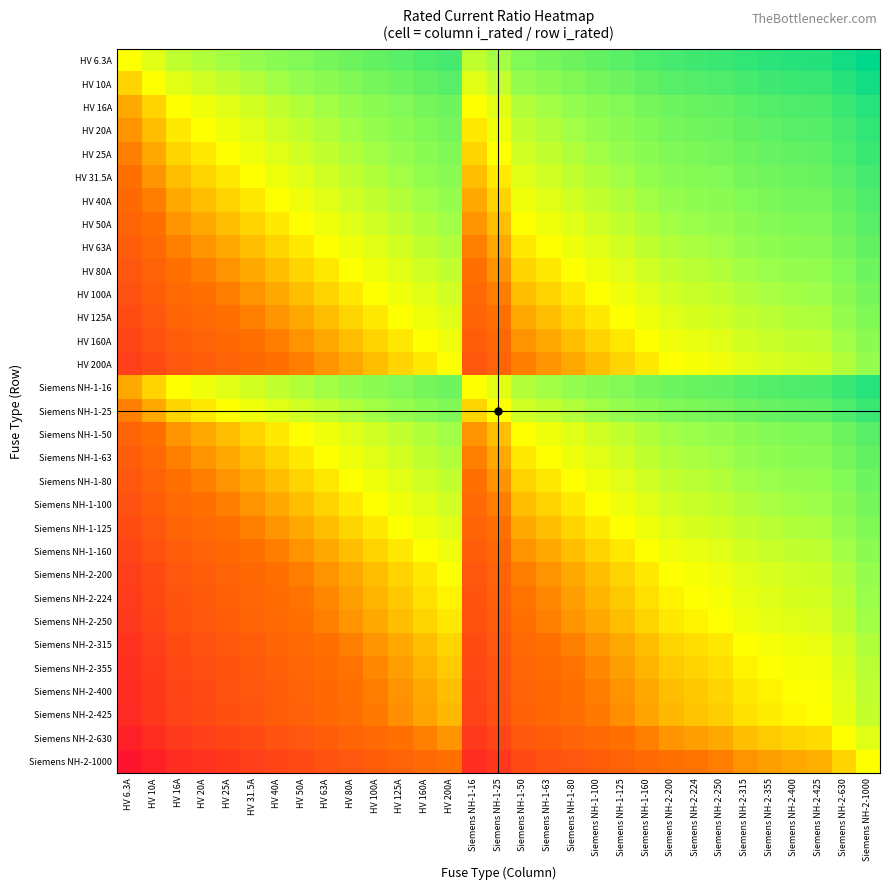

What is the minimum value shown in the chart?

-2.2